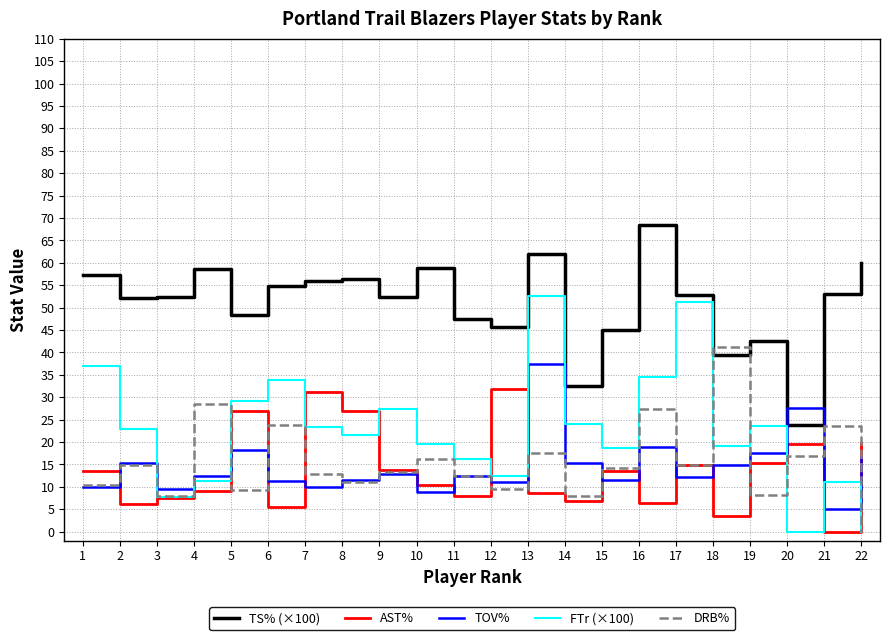

What is the greatest value displayed?

68.4